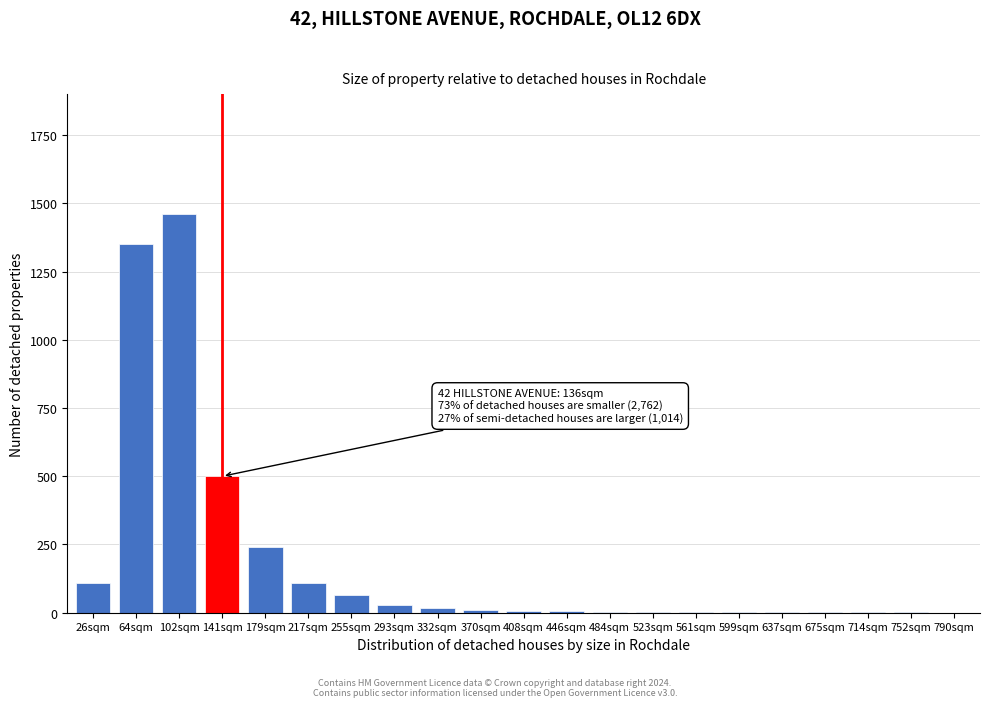

Which category has the highest value across all series?

102sqm